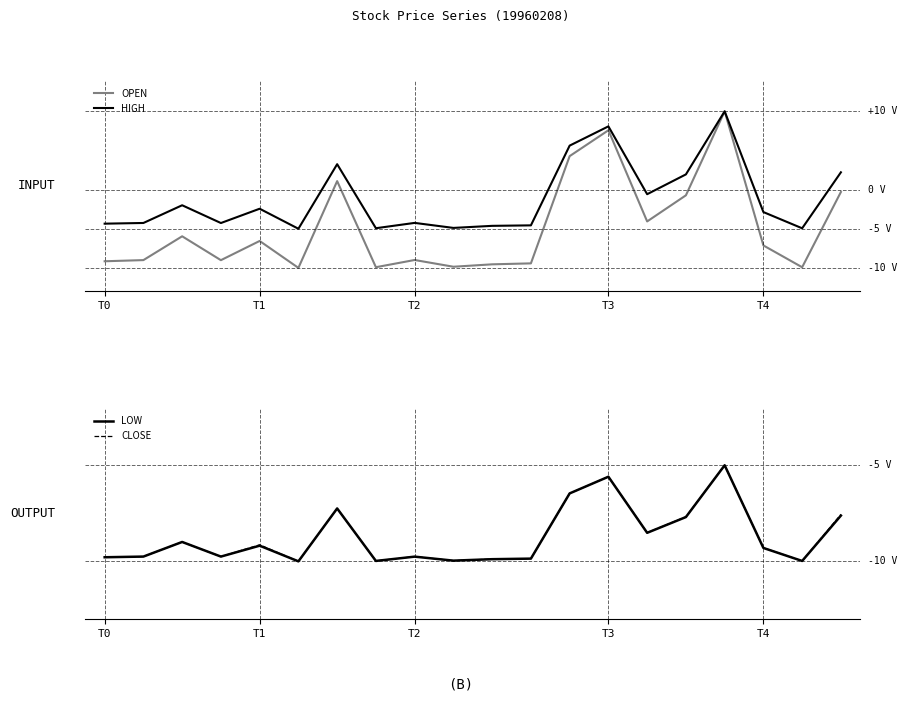

Which series has the largest total across all categories?

HIGH